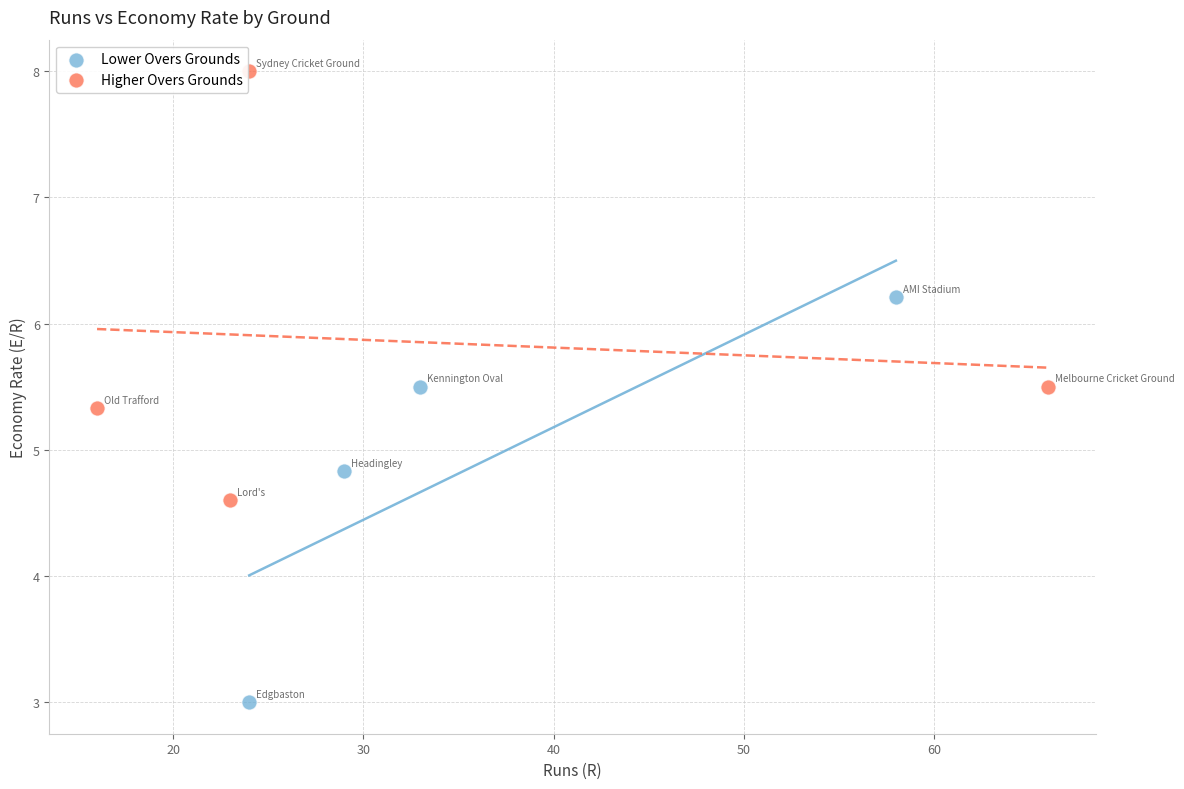

Which series reaches the minimum Y coordinate?

Lower Overs Grounds